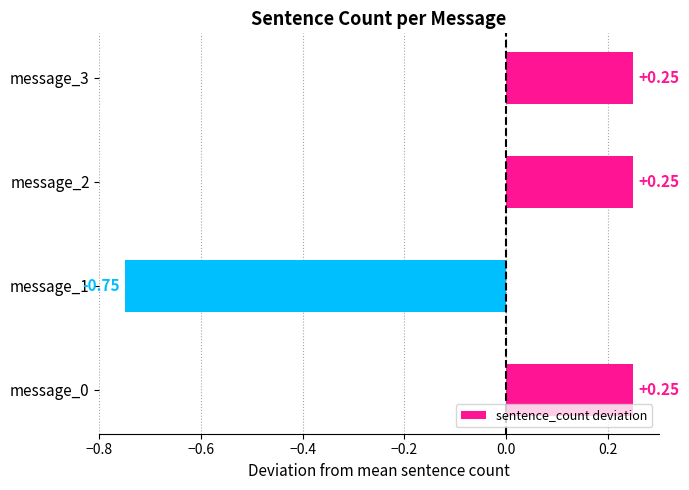

What is the difference between the values at message_3 and message_1?

1.0